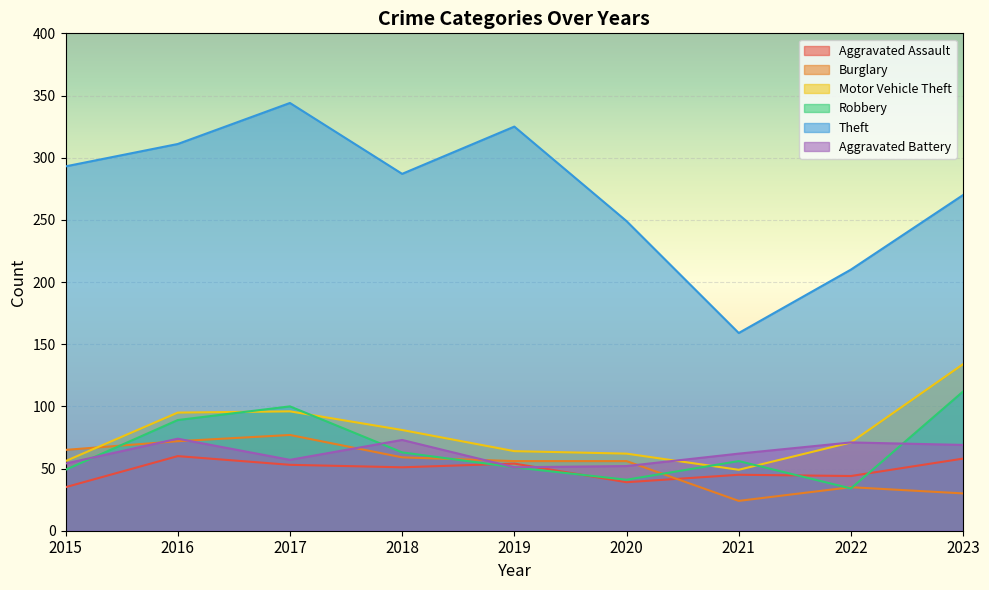

What is the difference between the Motor Vehicle Theft values at 2015 and 2018?

25